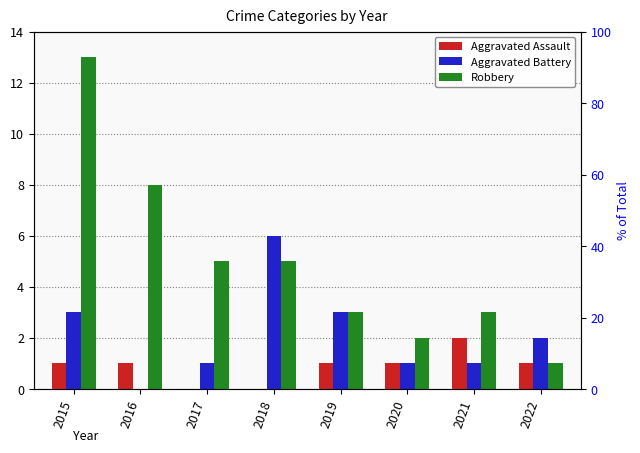

Where is Aggravated Battery nearest to the value 3?

2015